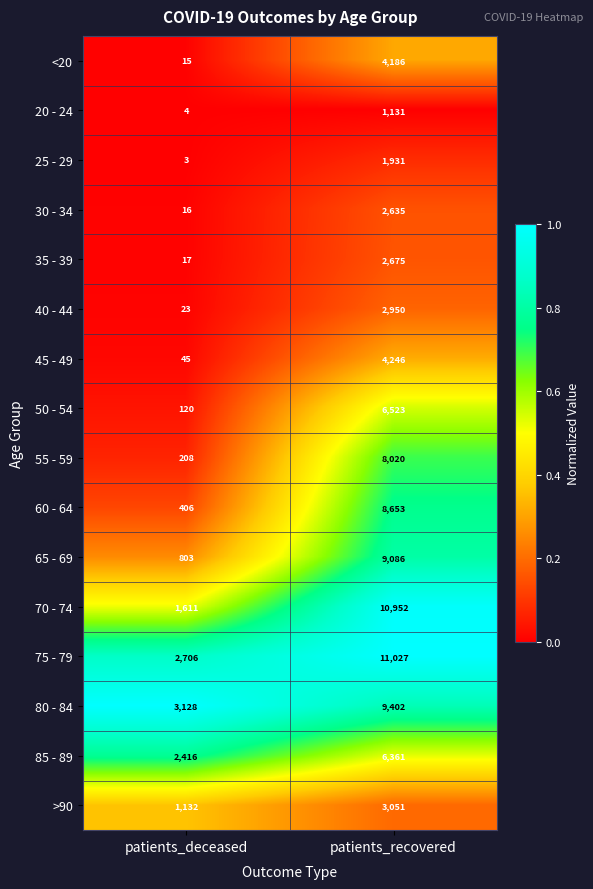

At patients_recovered, list the series in order from smallest to largest.

20 - 24, 25 - 29, 30 - 34, 35 - 39, 40 - 44, >90, <20, 45 - 49, 85 - 89, 50 - 54, 55 - 59, 60 - 64, 65 - 69, 80 - 84, 70 - 74, 75 - 79